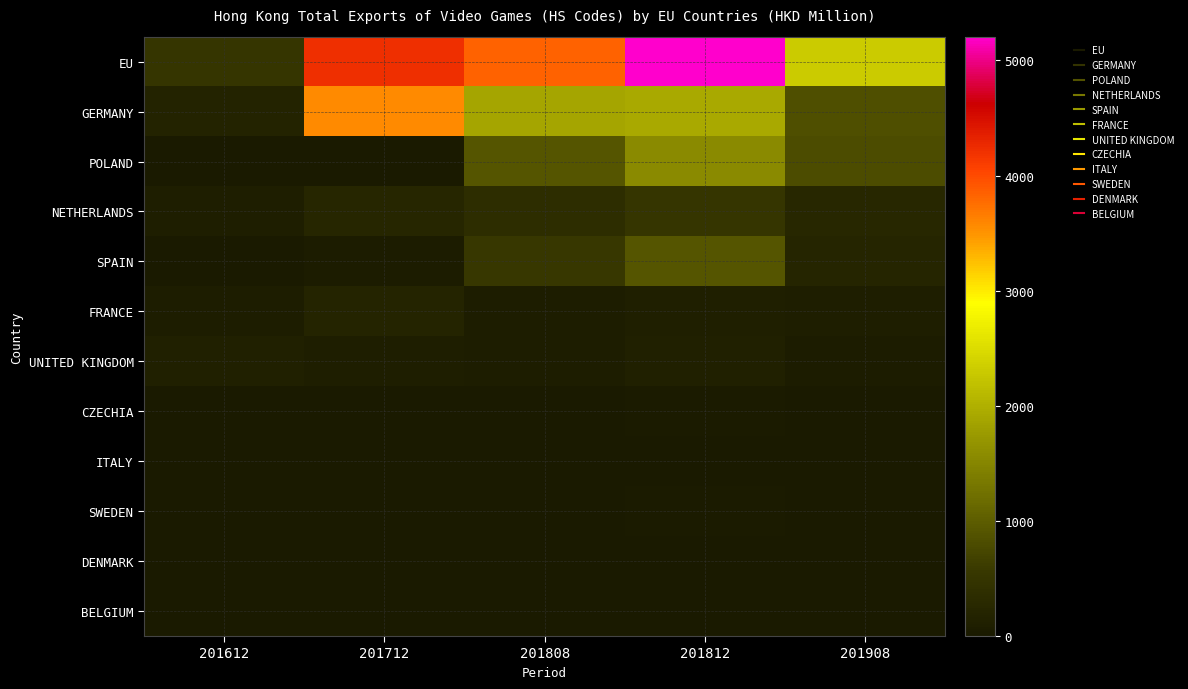

How many data points does each series have?

5